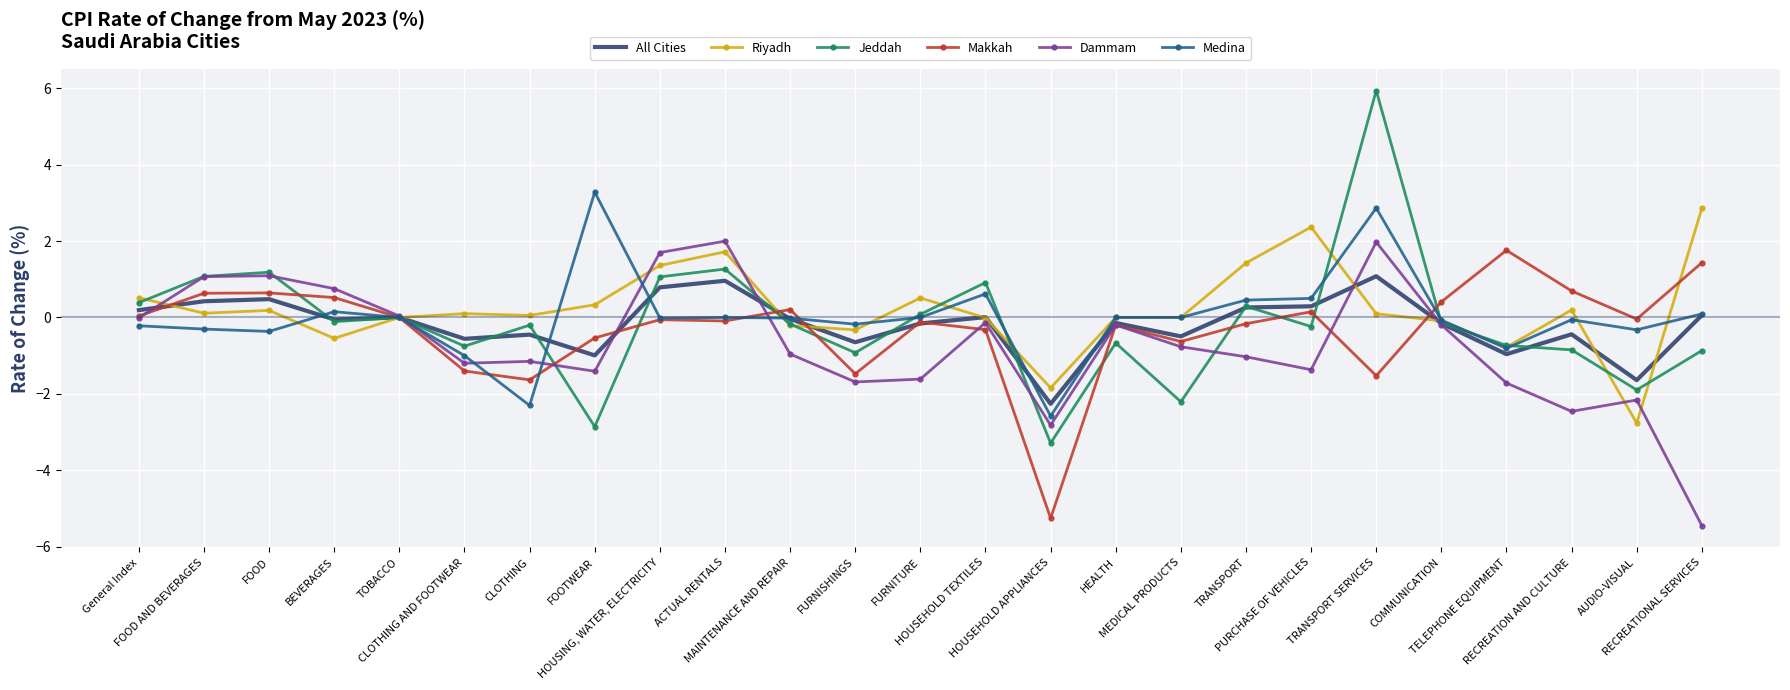

Which category has the lowest value in the Jeddah series?

HOUSEHOLD APPLIANCES